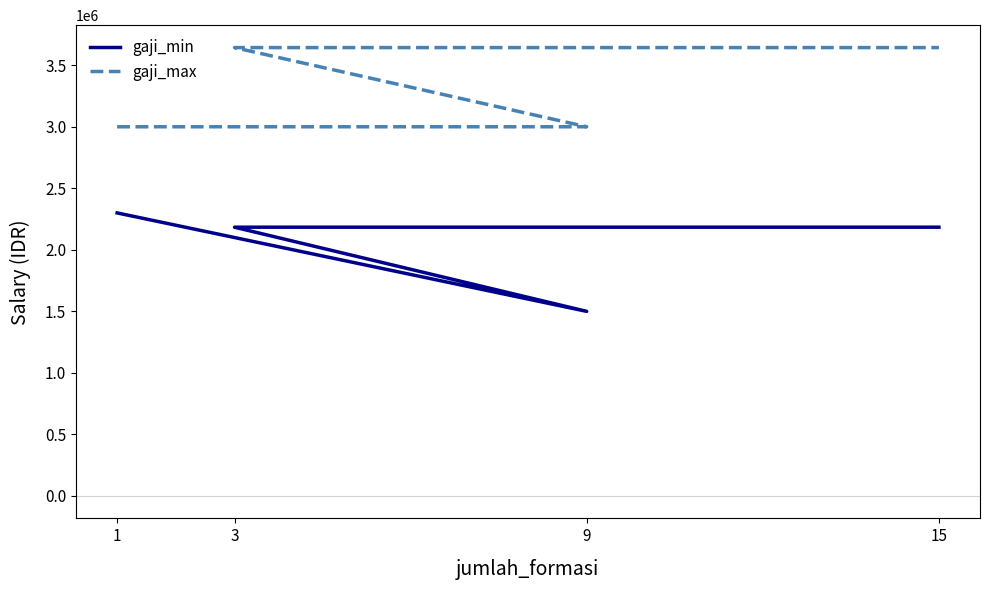

The gaji_max series shows 5220153 at 3. True or false?

False